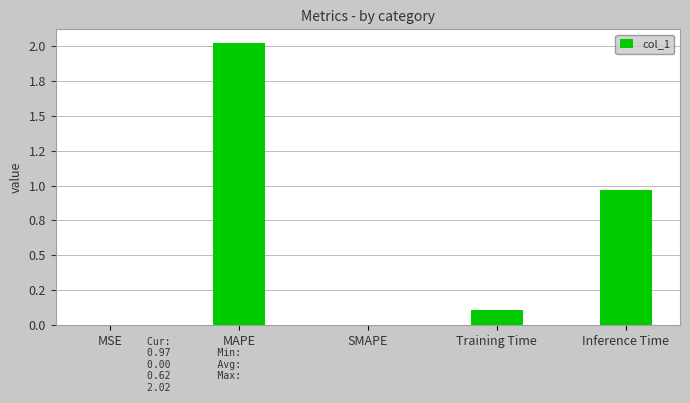

What is the label of the 4th bar from the left?

Training Time